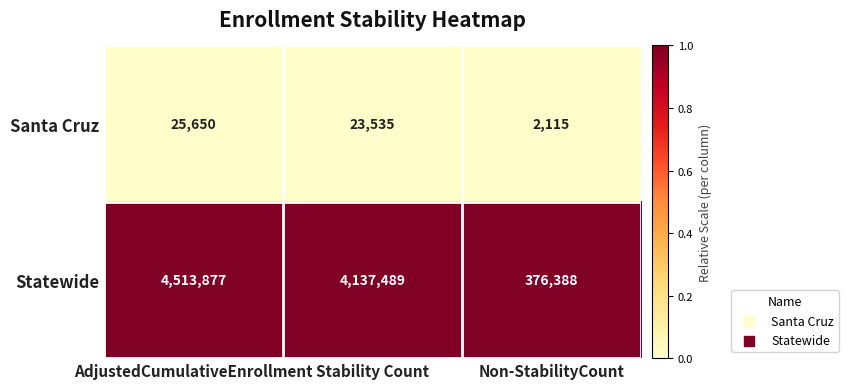

What is the difference between the highest and lowest values at Non-StabilityCount?

374273